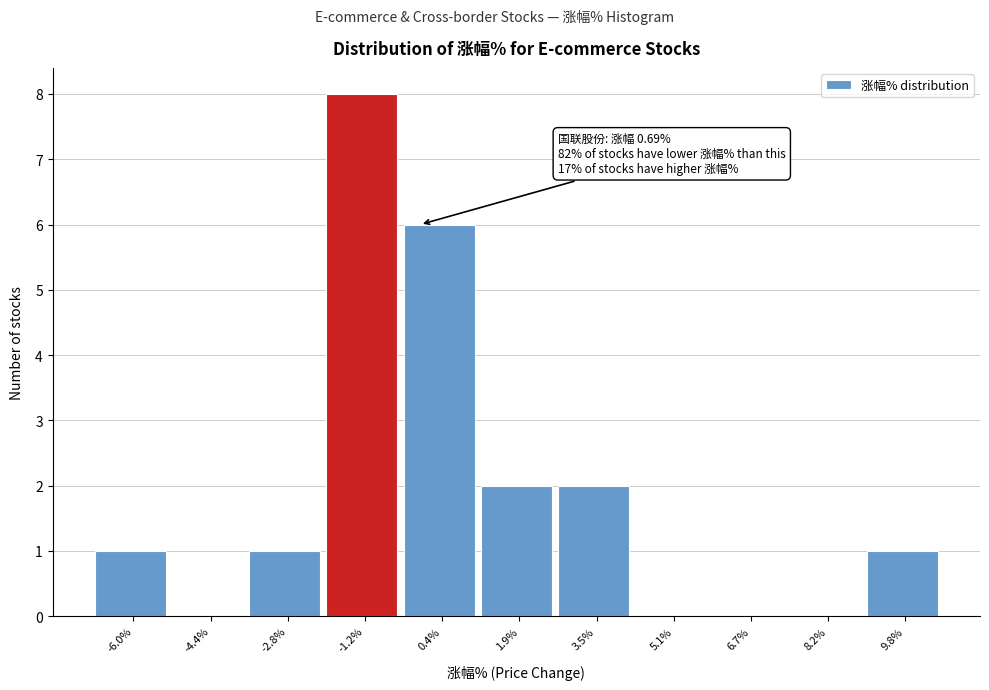

Reading left to right, list all the values displayed in this chart.

-6.0%=1	-4.4%=0	-2.8%=1	-1.2%=8	0.4%=6	1.9%=2	3.5%=2	5.1%=0	6.7%=0	8.2%=0	9.8%=1